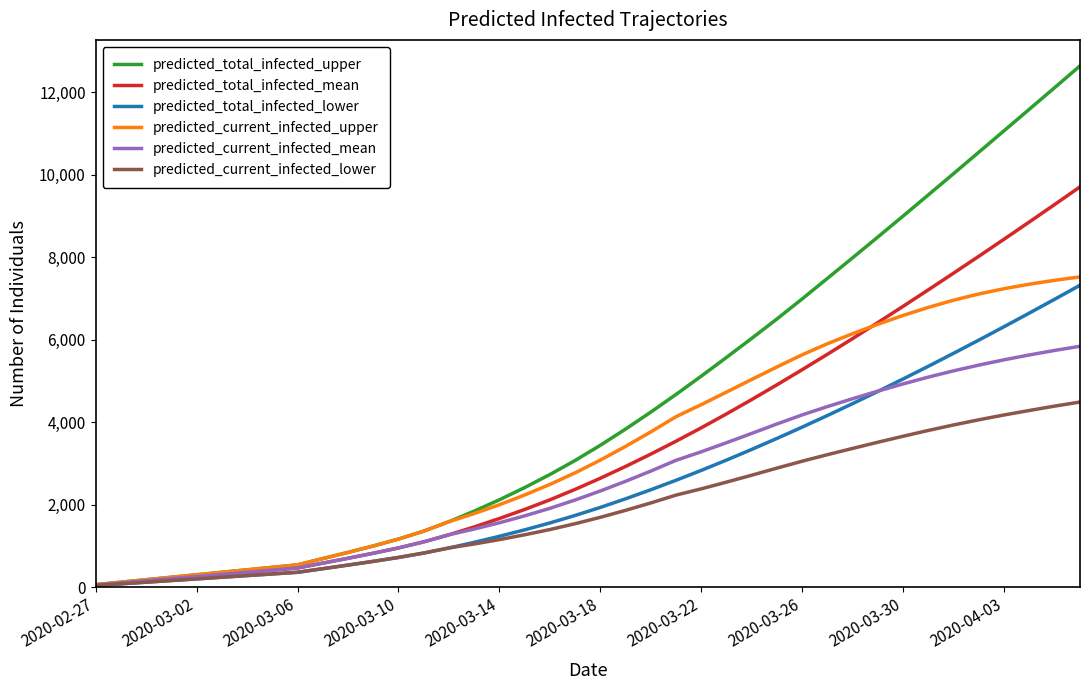

What is the average value of the predicted_total_infected_mean series?

3412